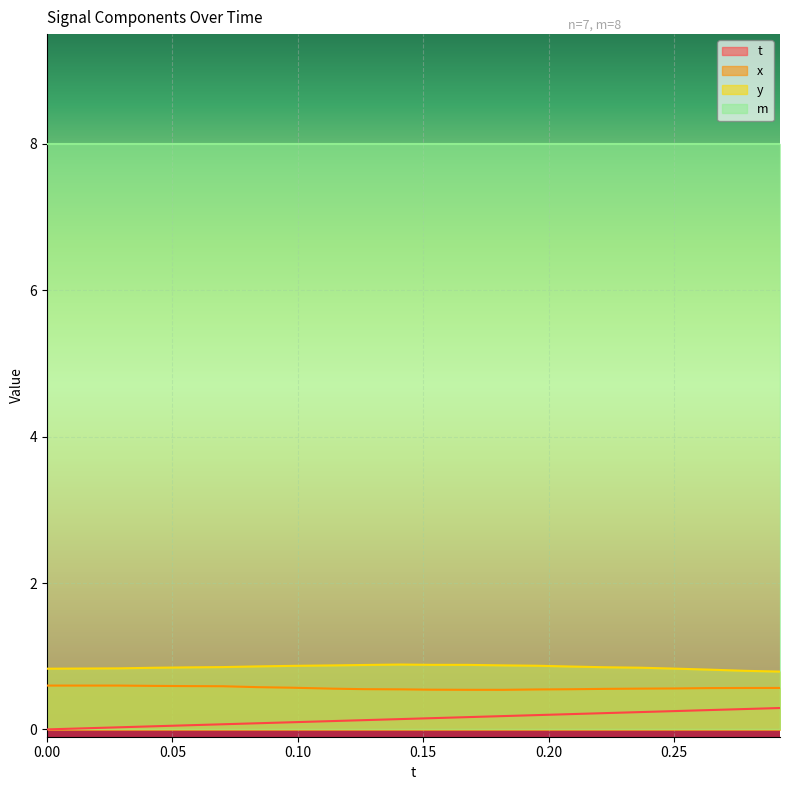

What is the greatest value displayed?

8.0